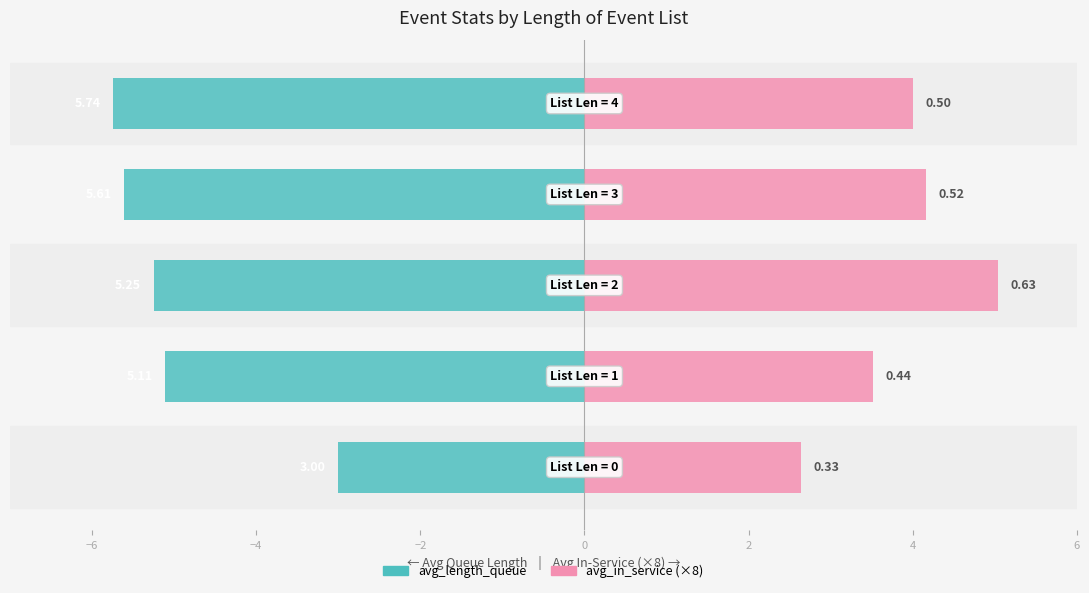

Which series has the largest range (max minus min)?

avg_length_queue